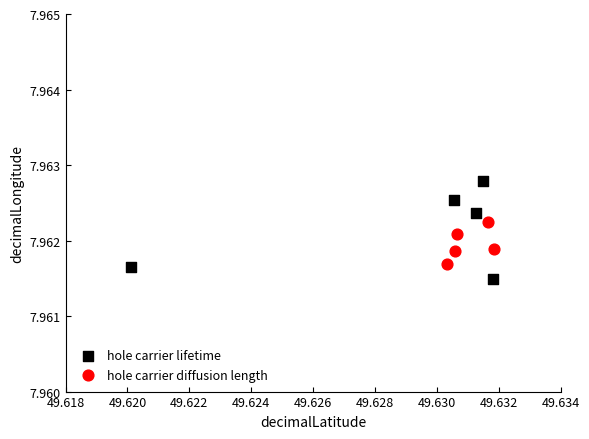

Which series reaches the maximum Y coordinate?

hole carrier lifetime